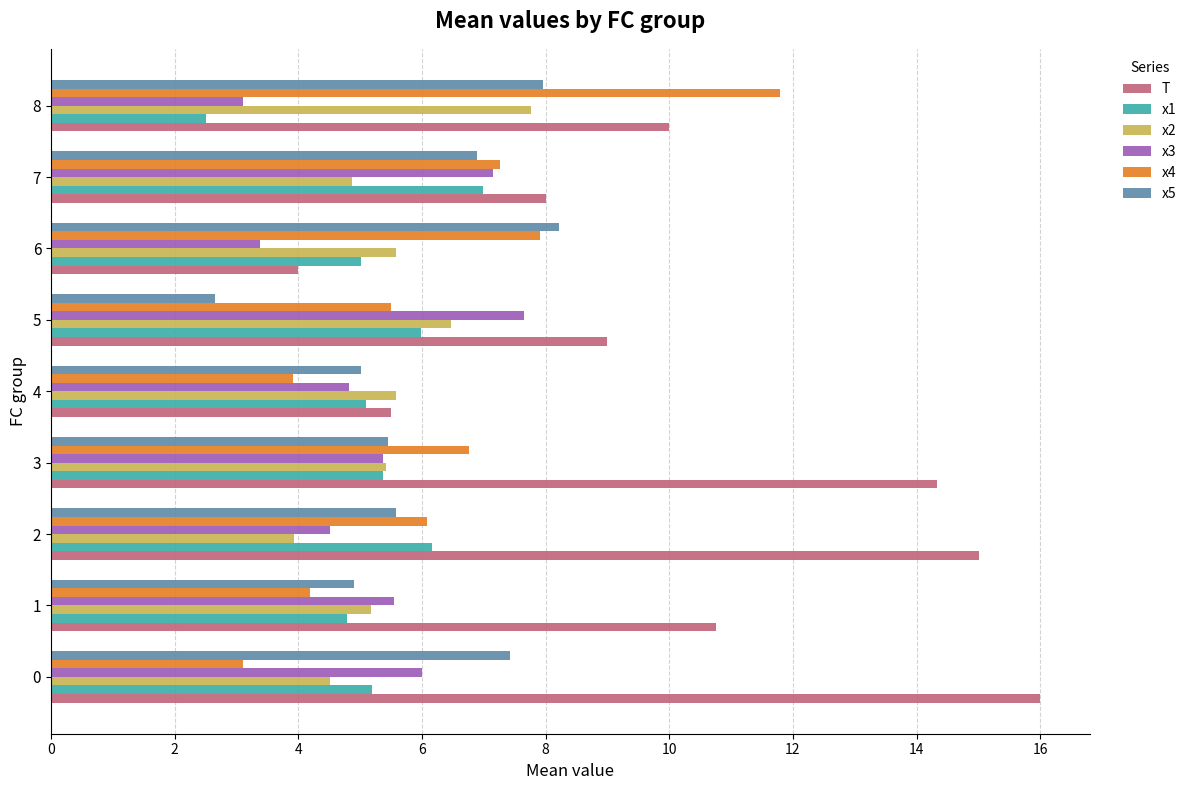

What is the difference between the maximum and minimum values in the x3 series?

4.5